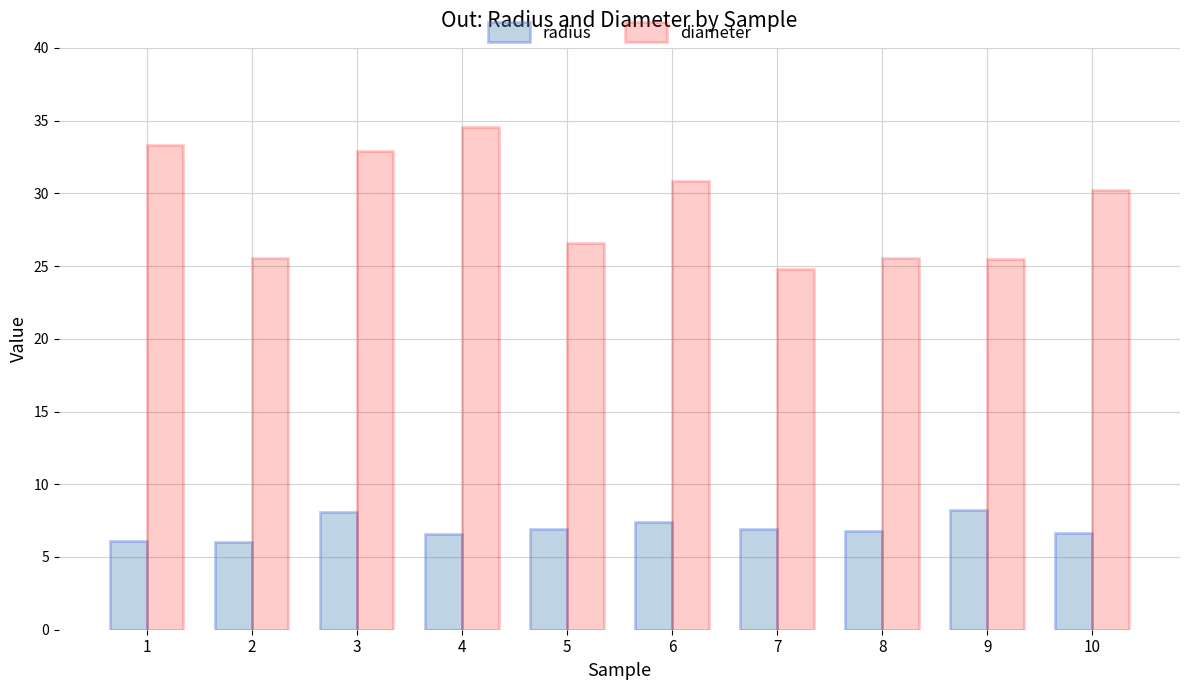

Which series has the largest total across all categories?

diameter